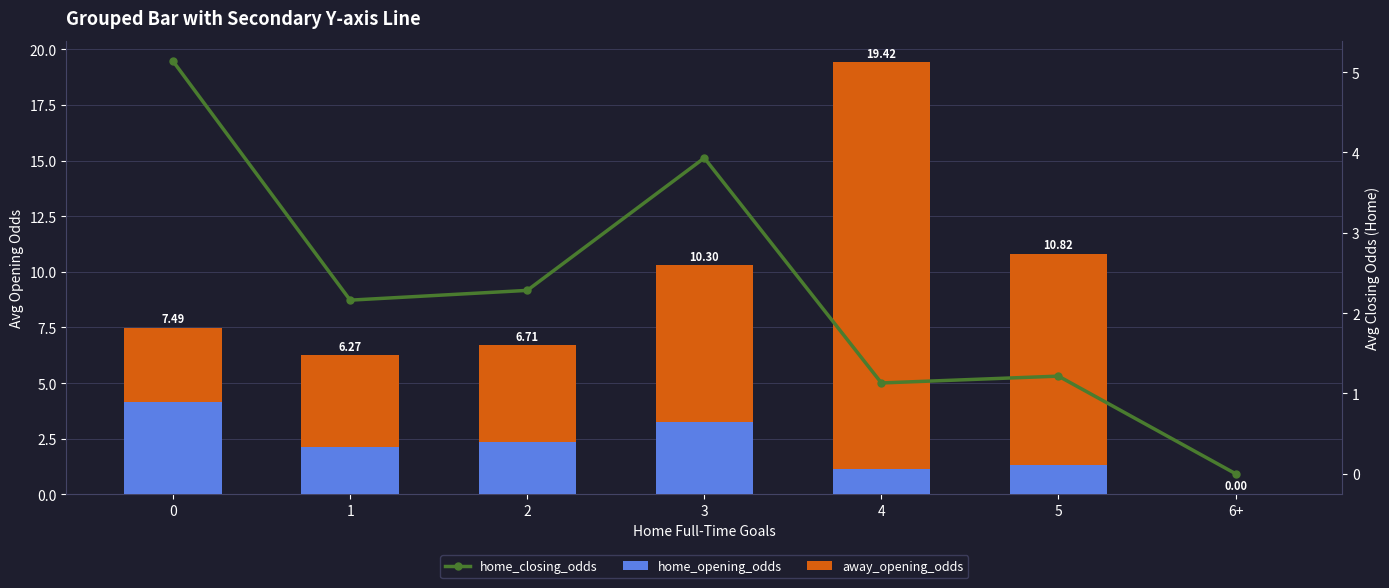

What position from the right is 4?

3